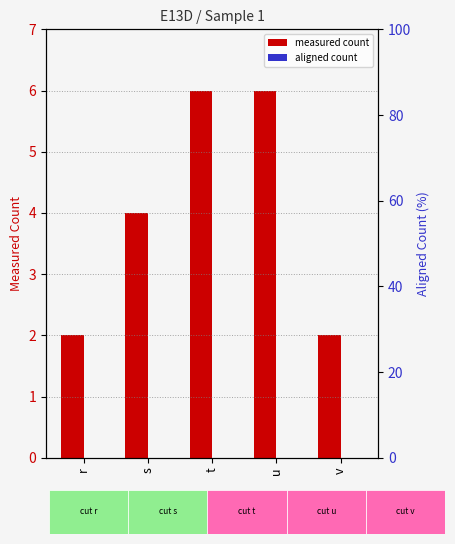

Which series has the largest range (max minus min)?

measured count